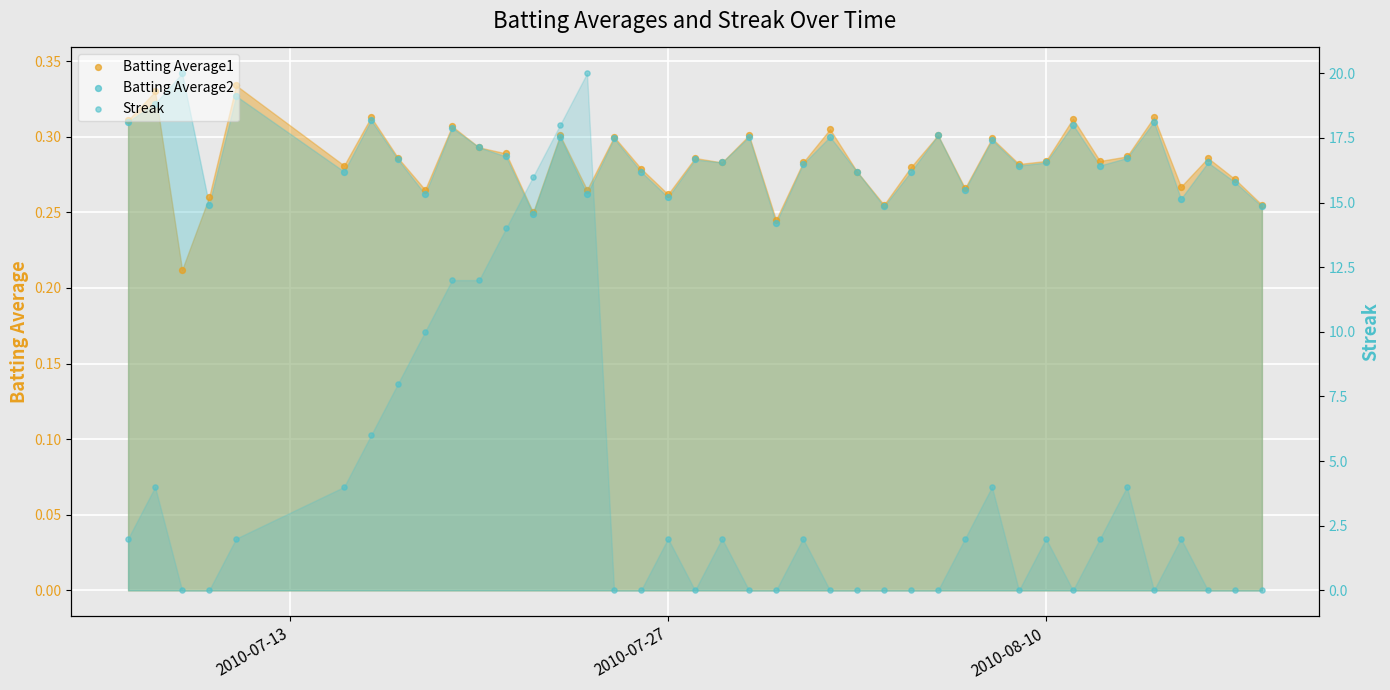

What are all the series names shown in the legend?

Batting Average1, Batting Average2, Streak